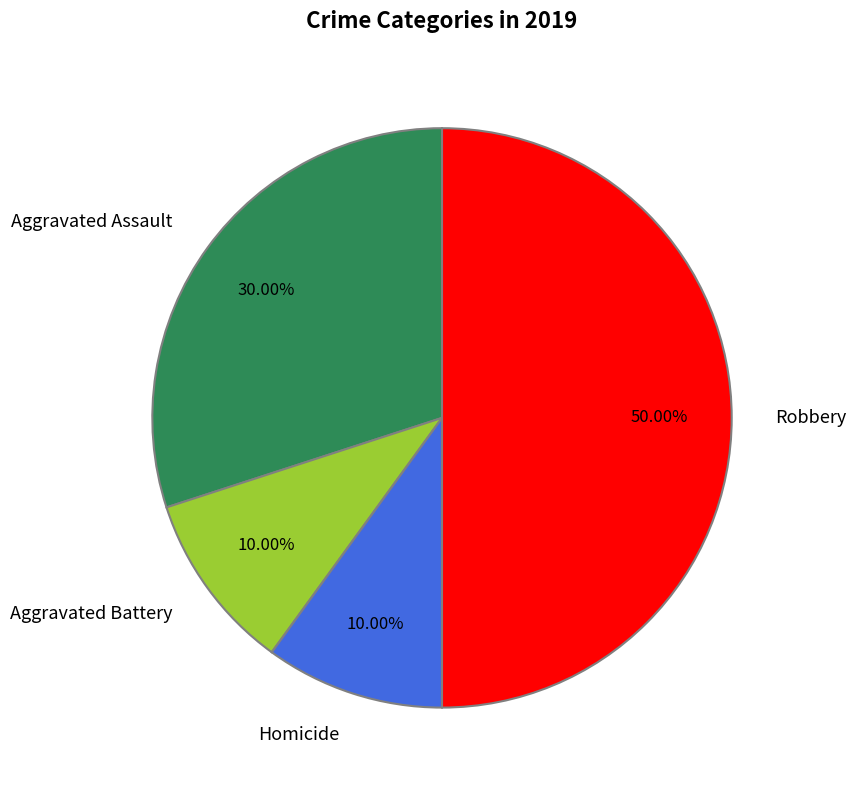

The Homicide slice represents 10% of the pie. True or false?

True